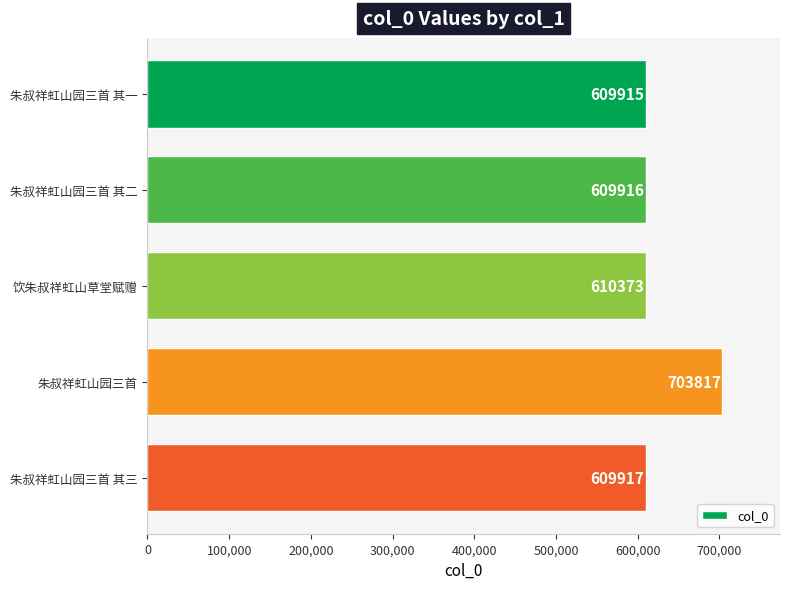

Reading top to bottom, what are all the values shown in this chart?

朱叔祥虹山园三首 其一=609915	朱叔祥虹山园三首 其二=609916	饮朱叔祥虹山草堂赋赠=610373	朱叔祥虹山园三首=703817	朱叔祥虹山园三首 其三=609917